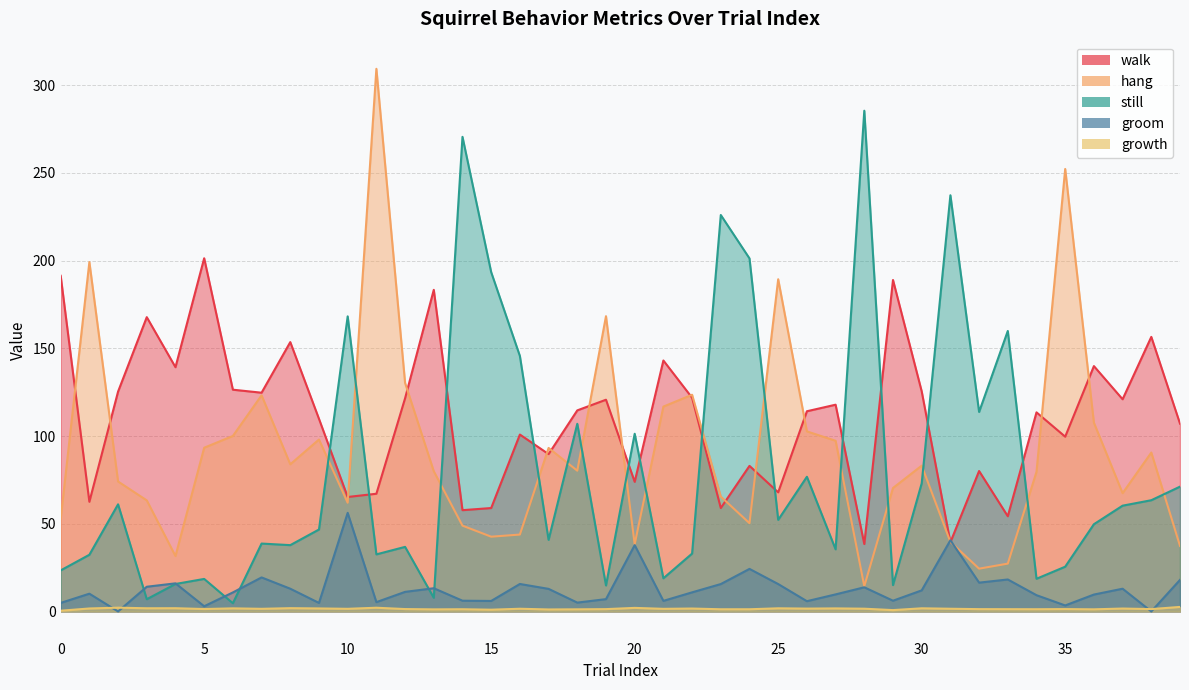

Which has a higher value, 39 or 3?

3